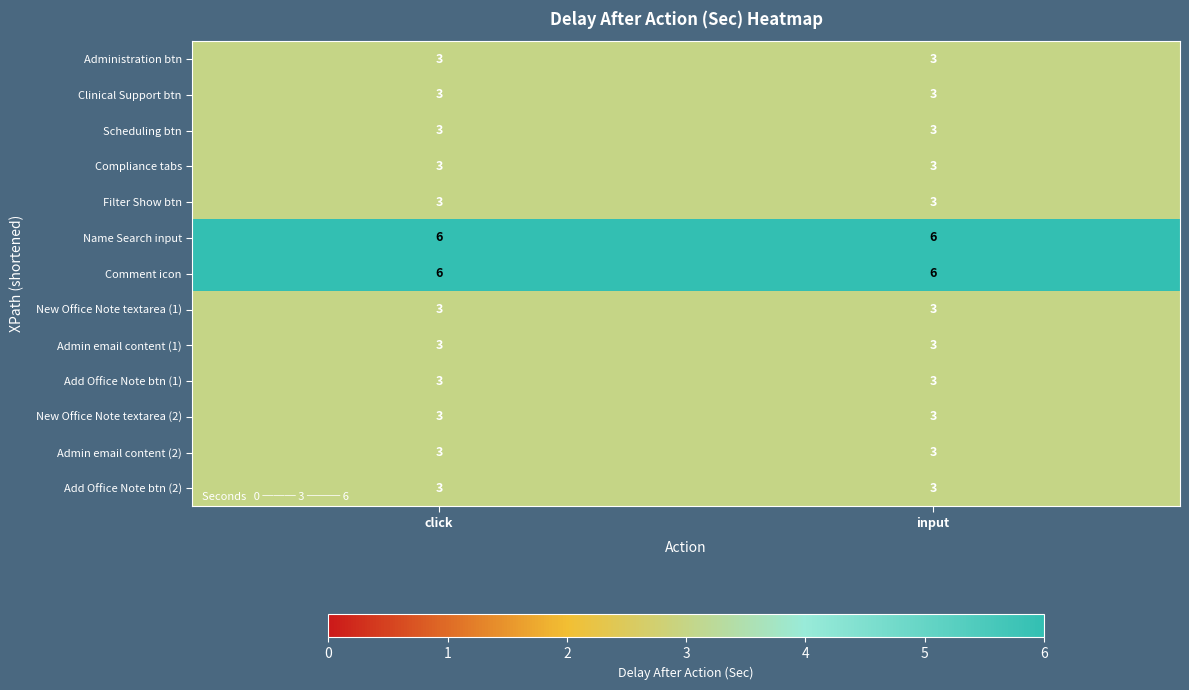

What is the difference between the highest and lowest values at click?

3